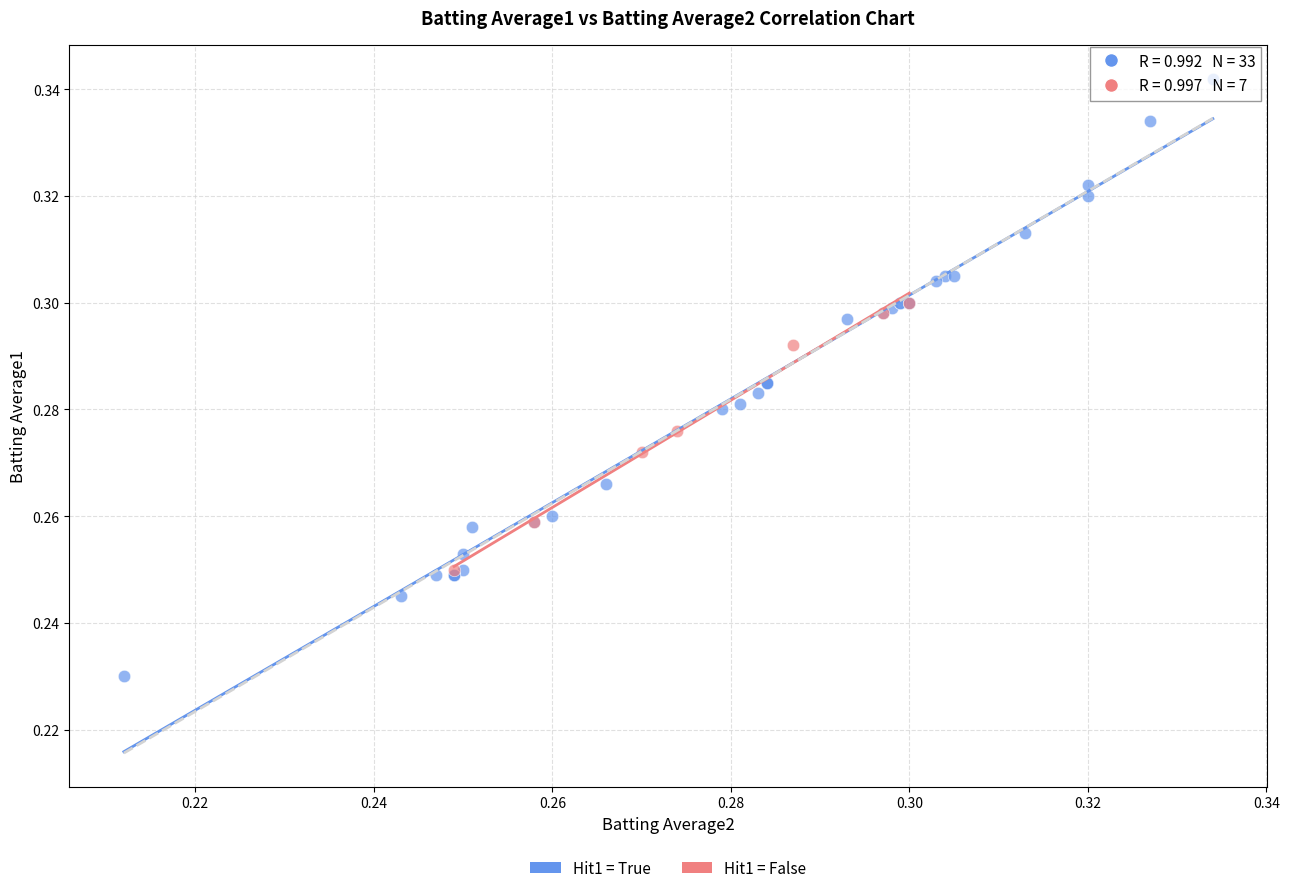

Which series has the largest Y range (max minus min)?

Hit1 = True